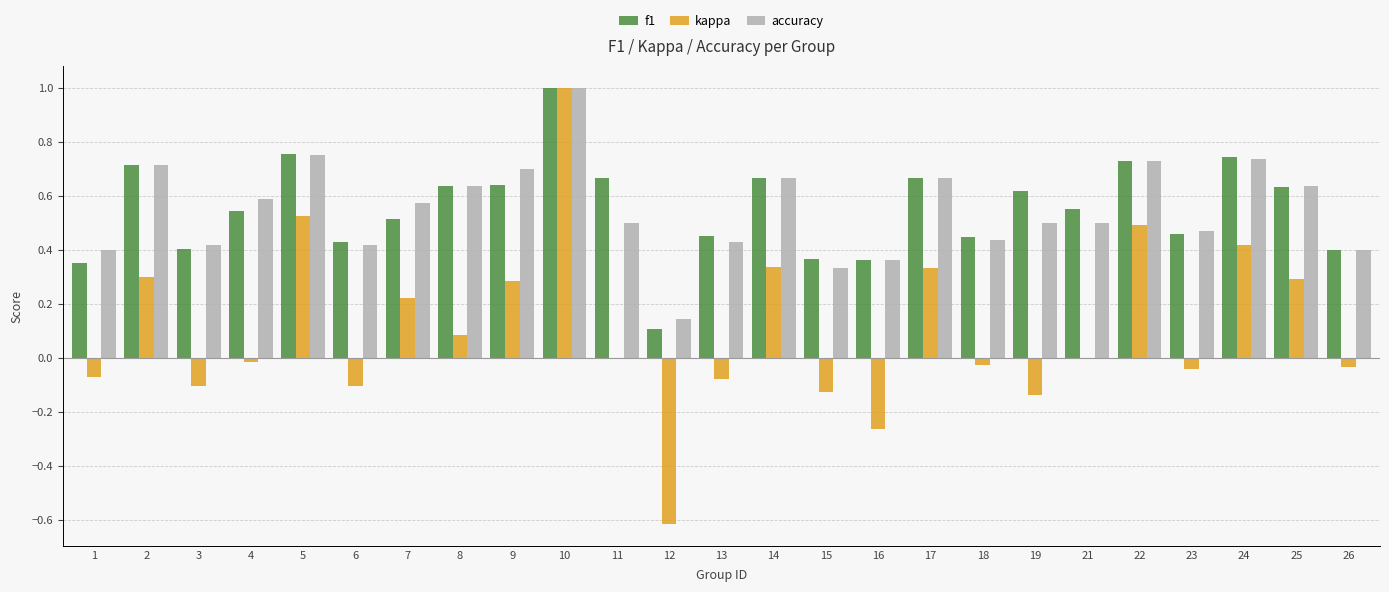

True or false: f1 has a value of 0.5 at 13.

True